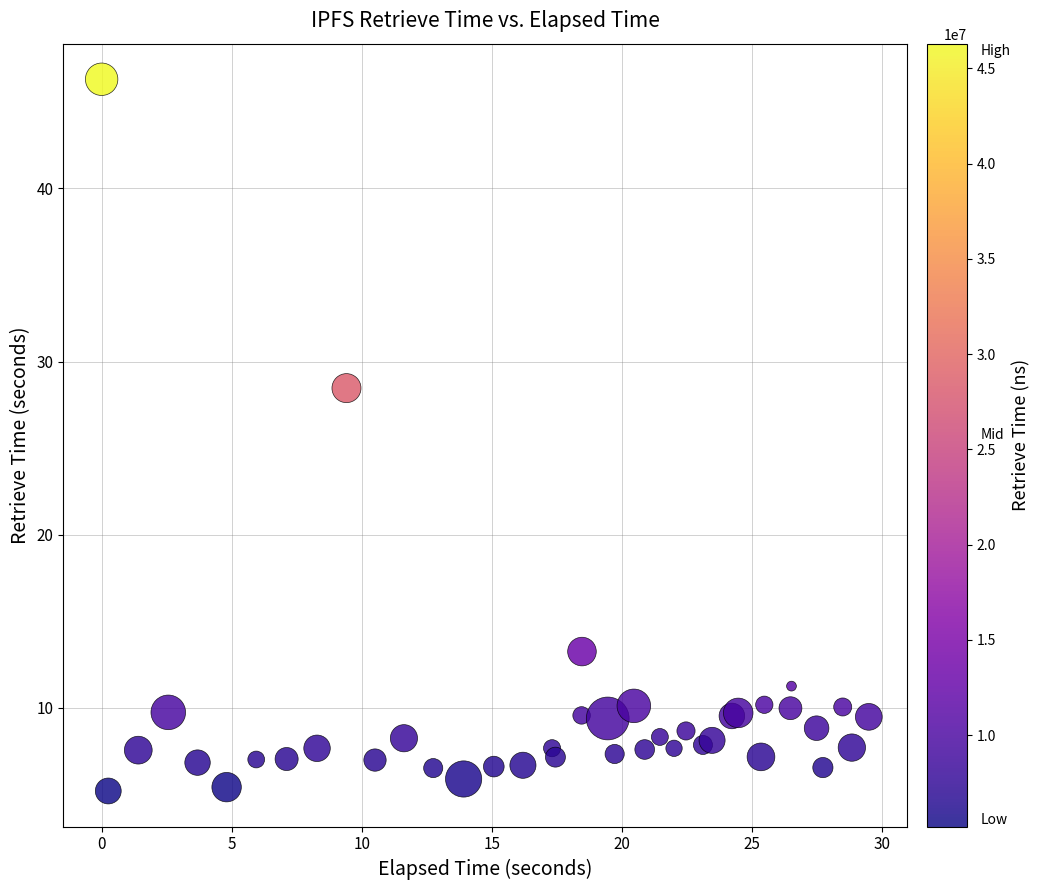

What Y value in the scatter plot is closest to 25?

28.5